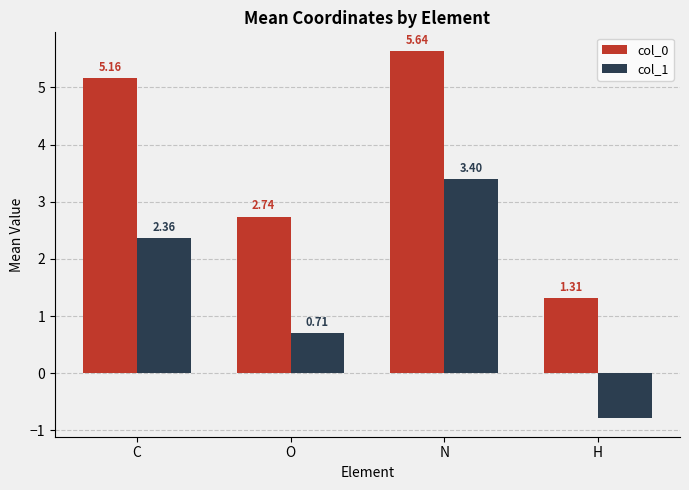

At how many categories does at least one series exceed 3?

2